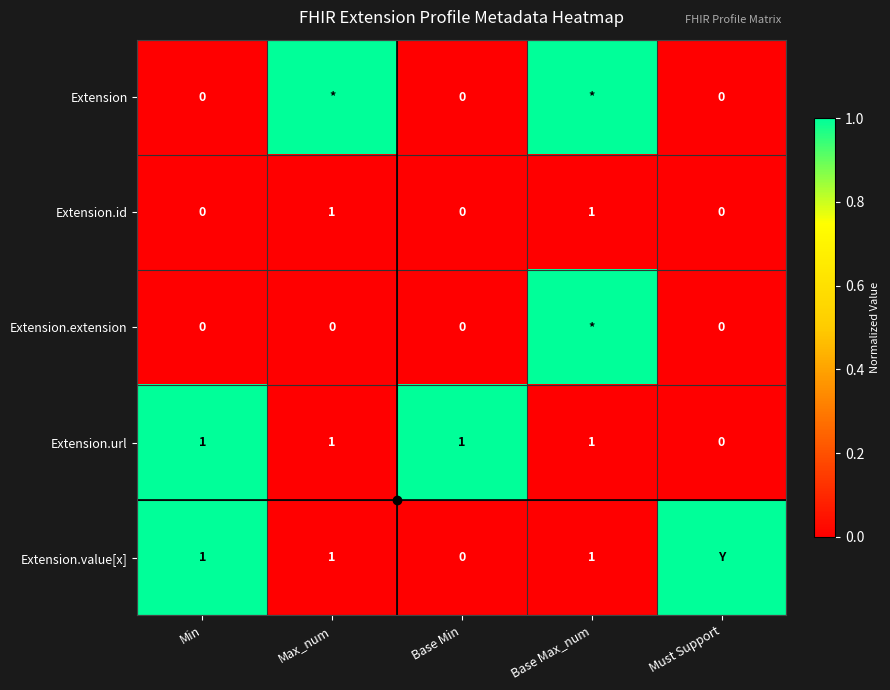

How many values in the Extension.id series exceed 0?

2